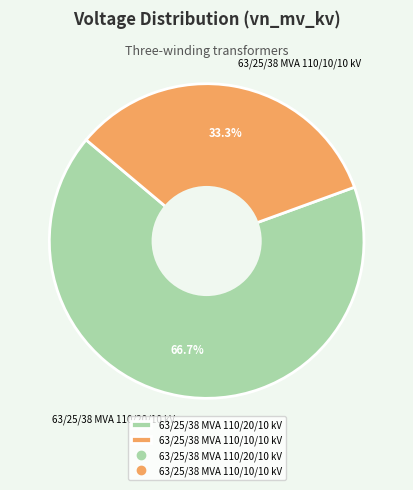

To the nearest percent, what portion does 63/25/38 MVA 110/20/10 kV represent?

67%